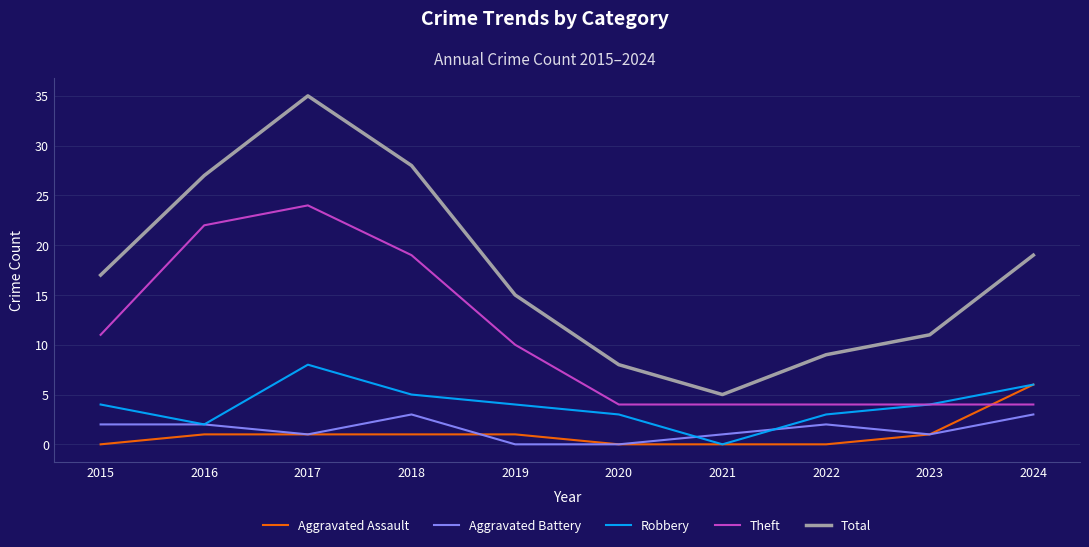

How many lines are shown in the chart?

5